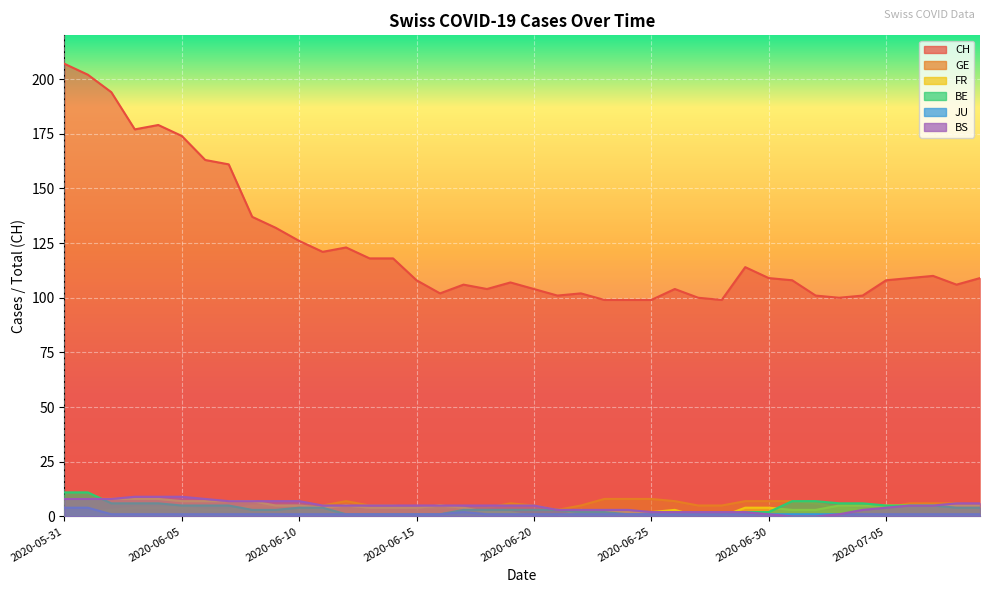

Is the value of CH at 2020-06-06 greater than the value of JU at 2020-06-30?

Yes